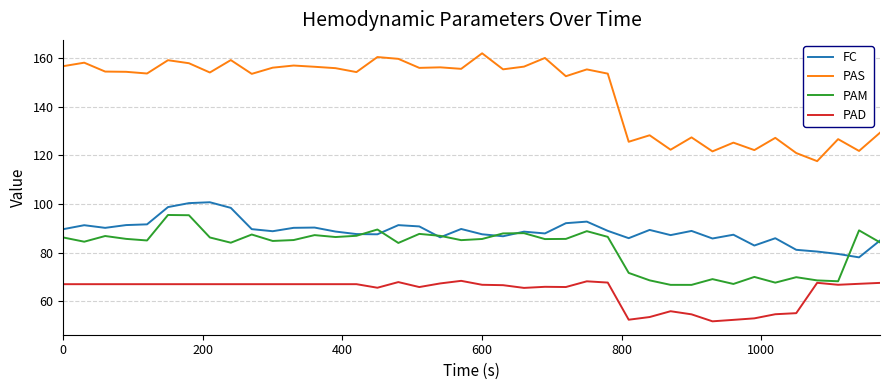

List the series in order of their peak value, lowest first.

PAD, PAM, FC, PAS